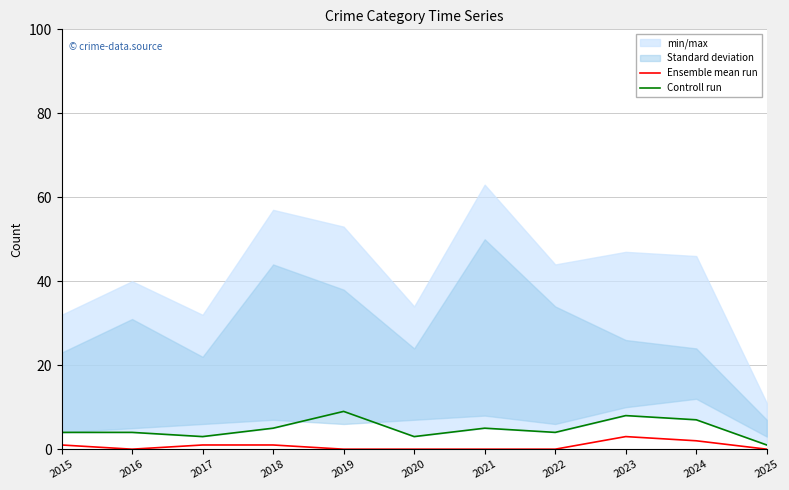

What is the maximum value for Ensemble mean run?

3